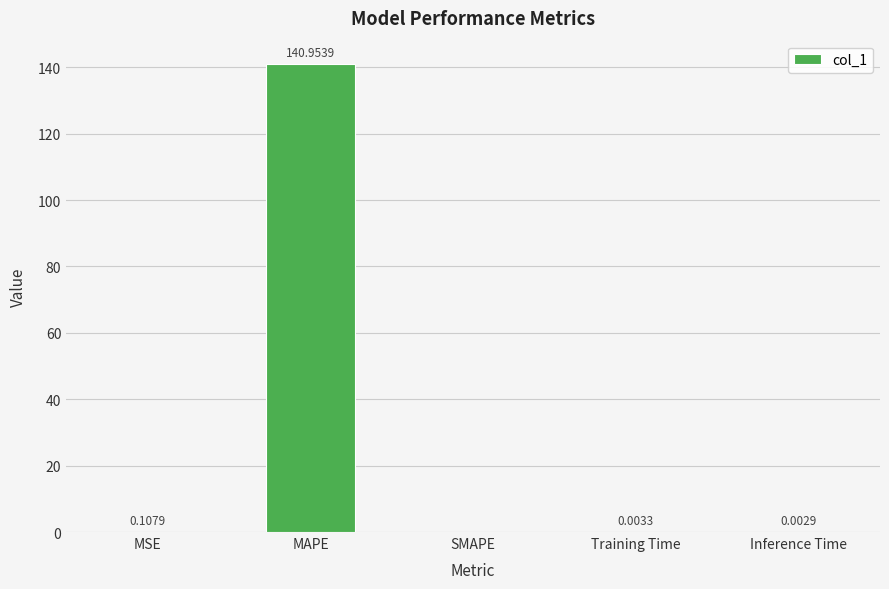

Which category has the highest value across all series?

MAPE